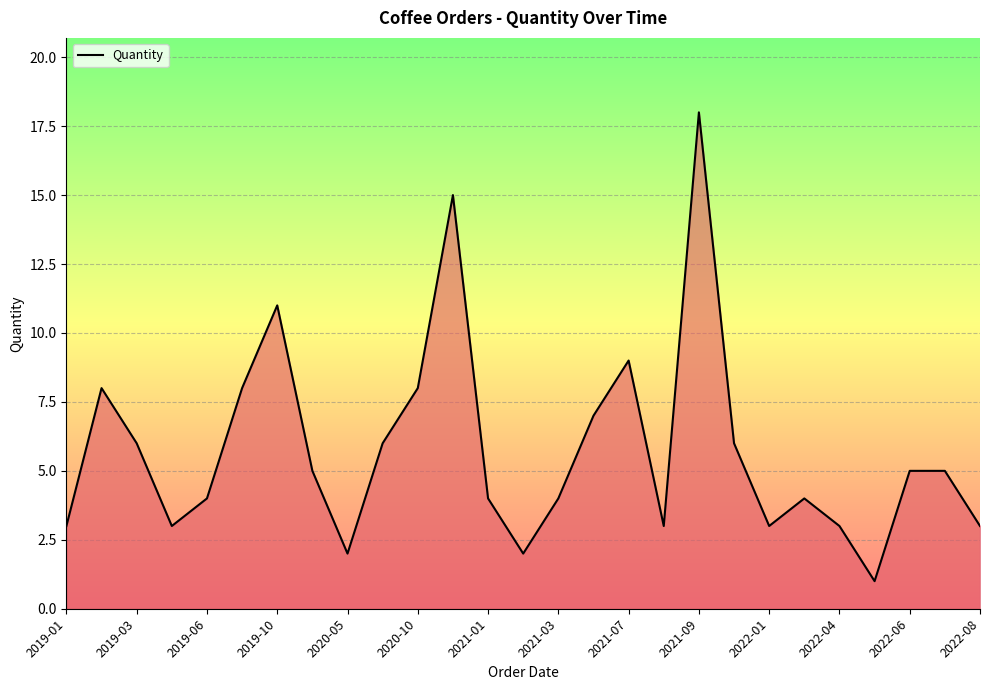

What is the difference between the maximum and minimum values?

17